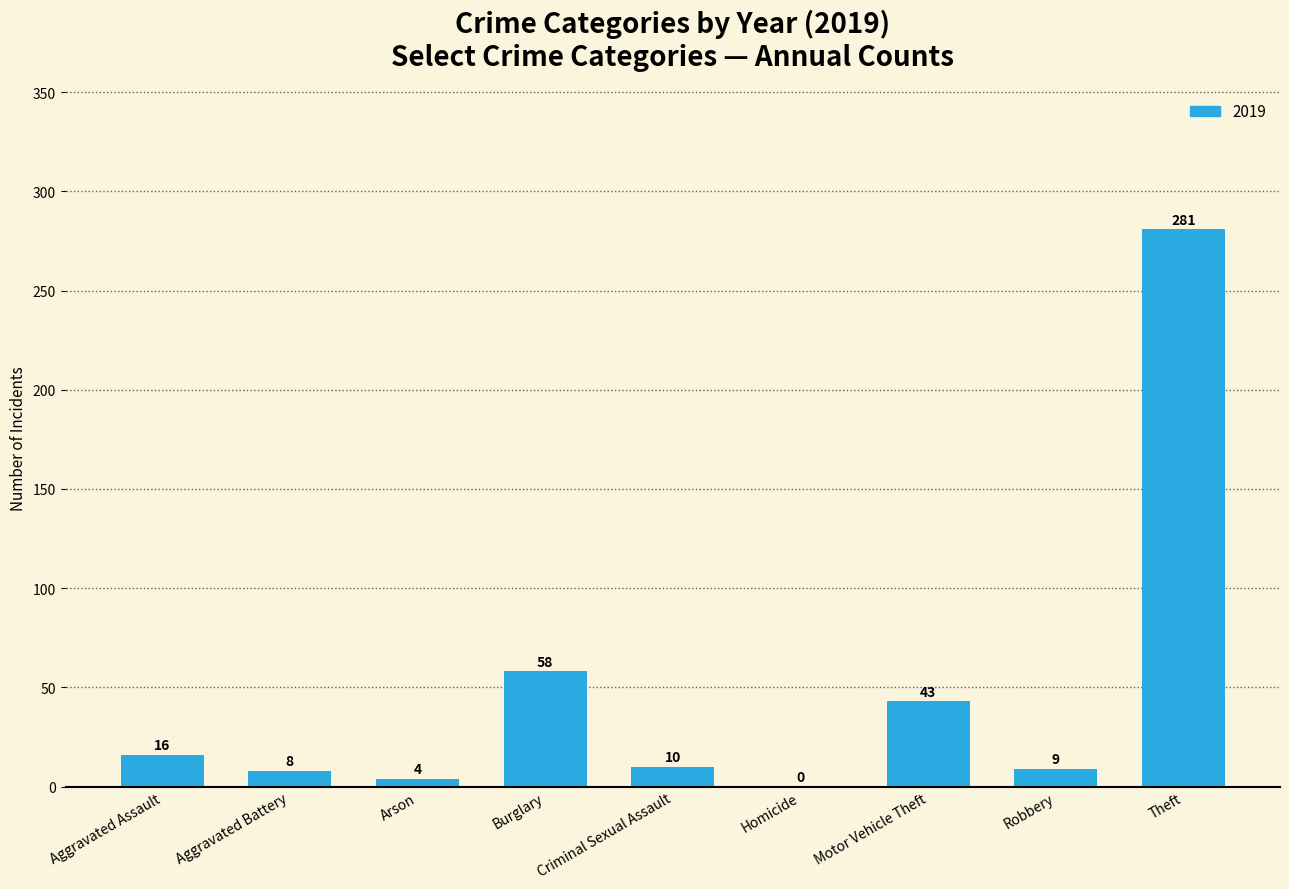

The value at Theft is 281. True or false?

True